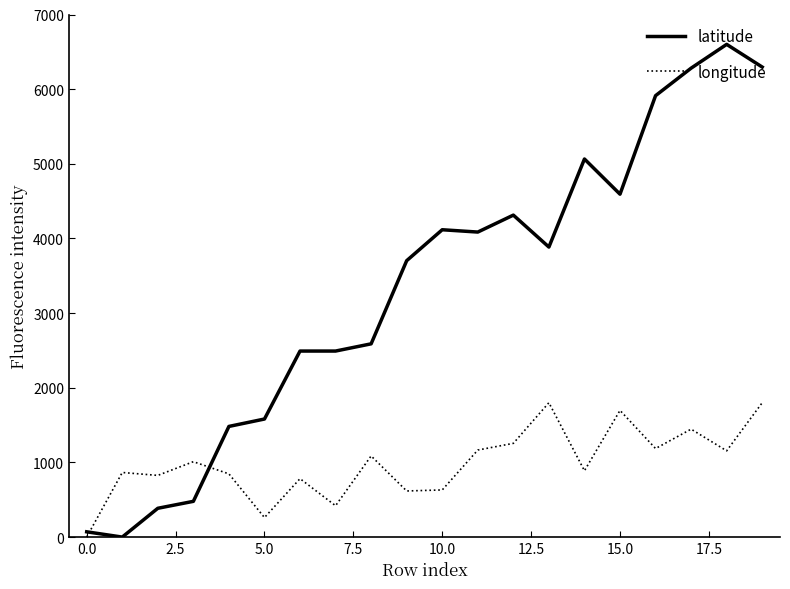

How many times do latitude and longitude cross each other?

2